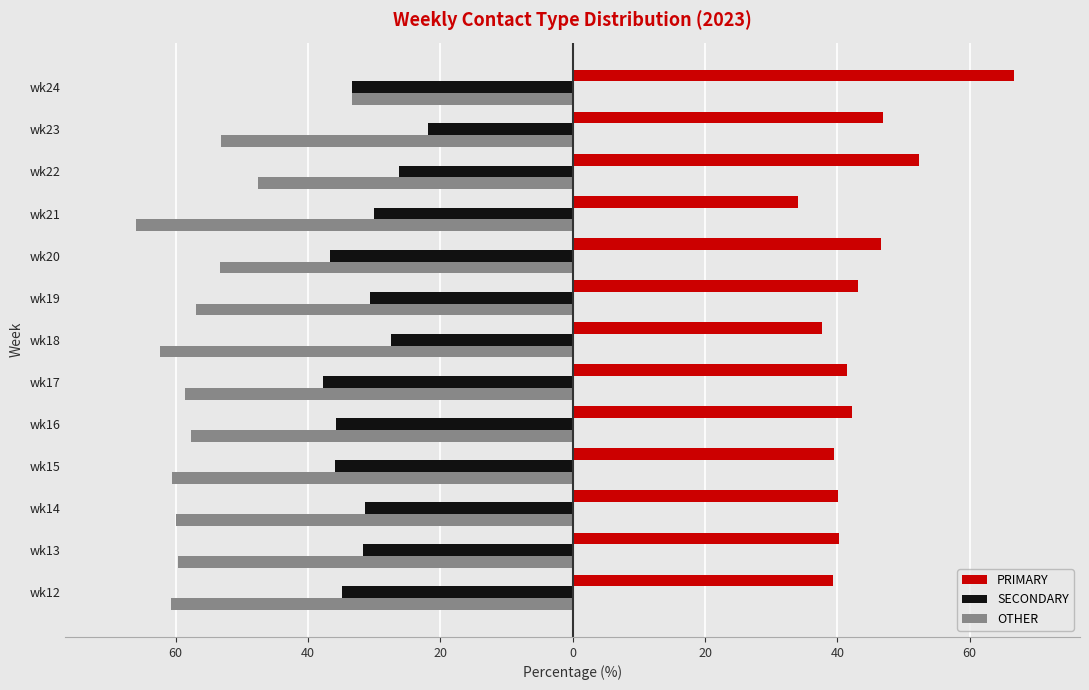

What are all the series names shown in the legend?

PRIMARY, SECONDARY, OTHER